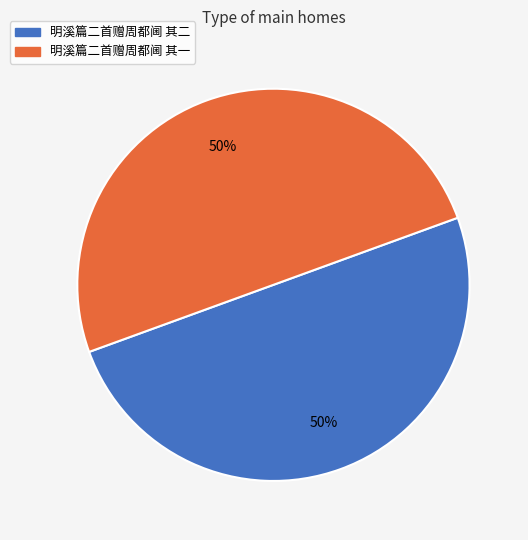

Approximately how many times larger is the value at 明溪篇二首赠周都阃 其一 compared to 明溪篇二首赠周都阃 其二?

1.0